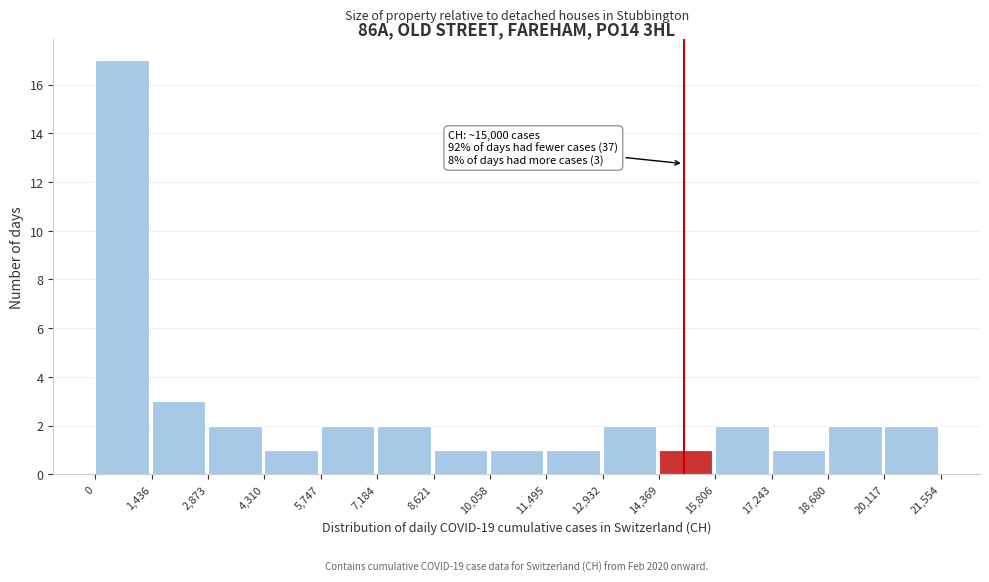

Which range on the x-axis has the tallest bar?

0 to 1,436